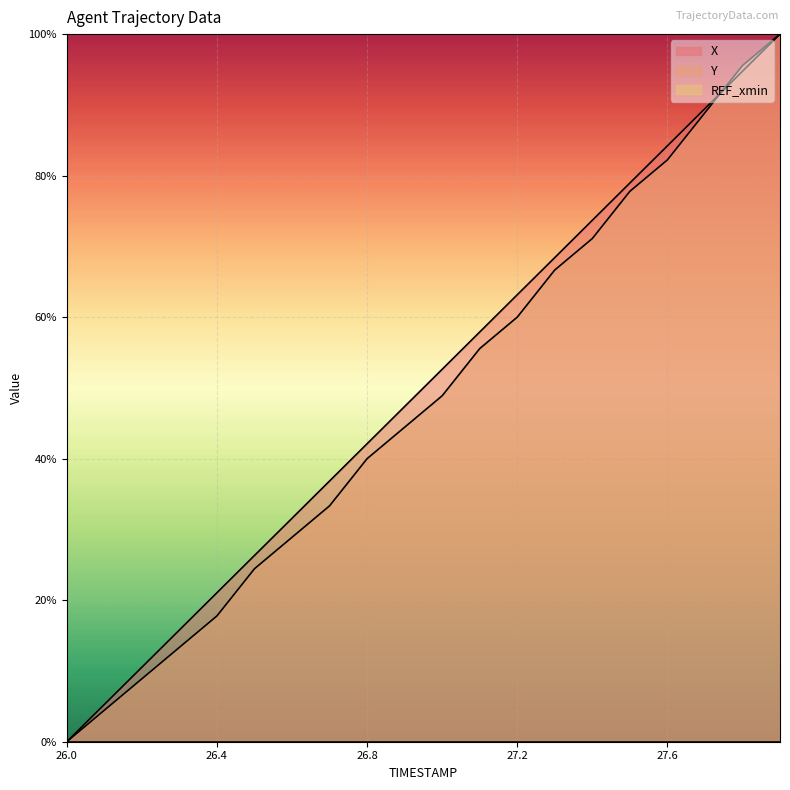

At which label is Y closest to 50?

27.0